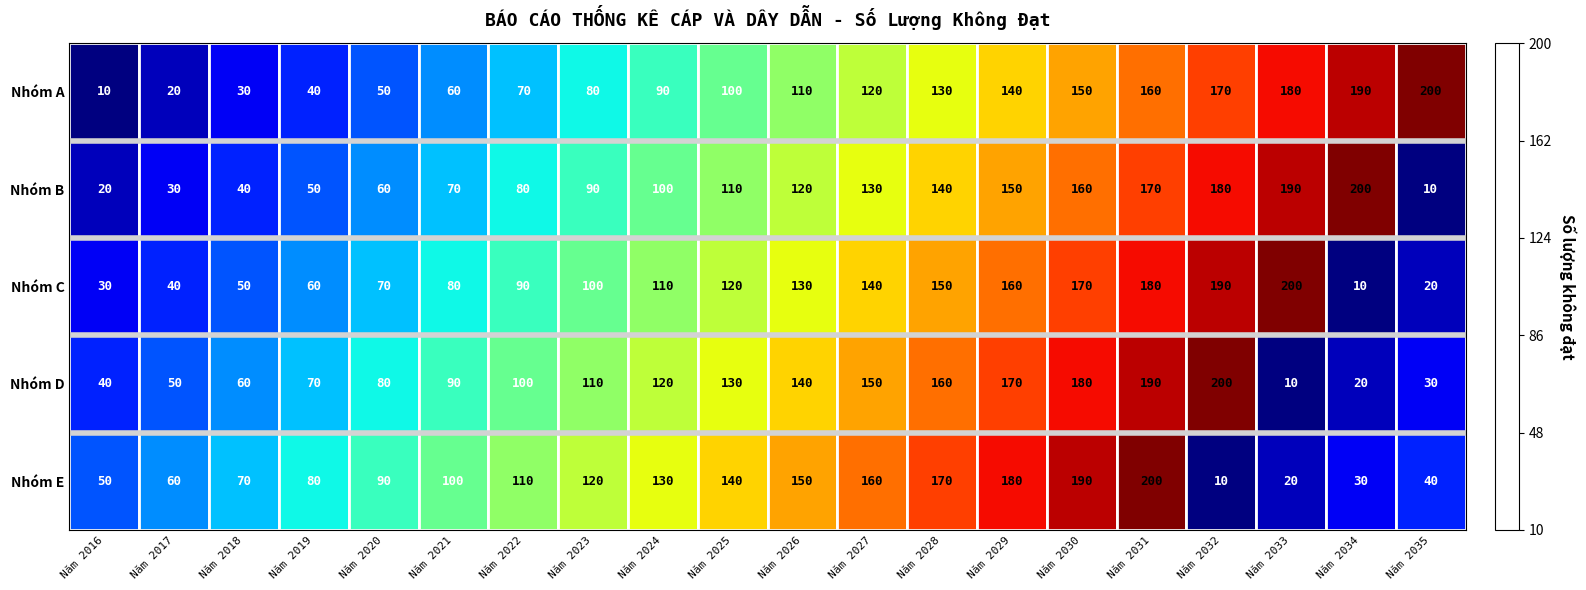

Between Năm 2032 and Năm 2033, which series saw the biggest shift?

Nhóm D